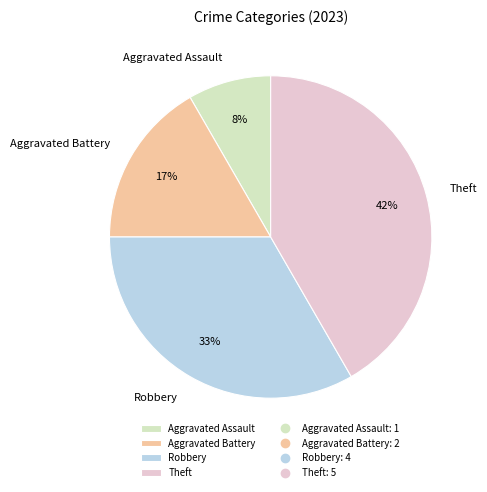

How many segments does this pie chart have?

4